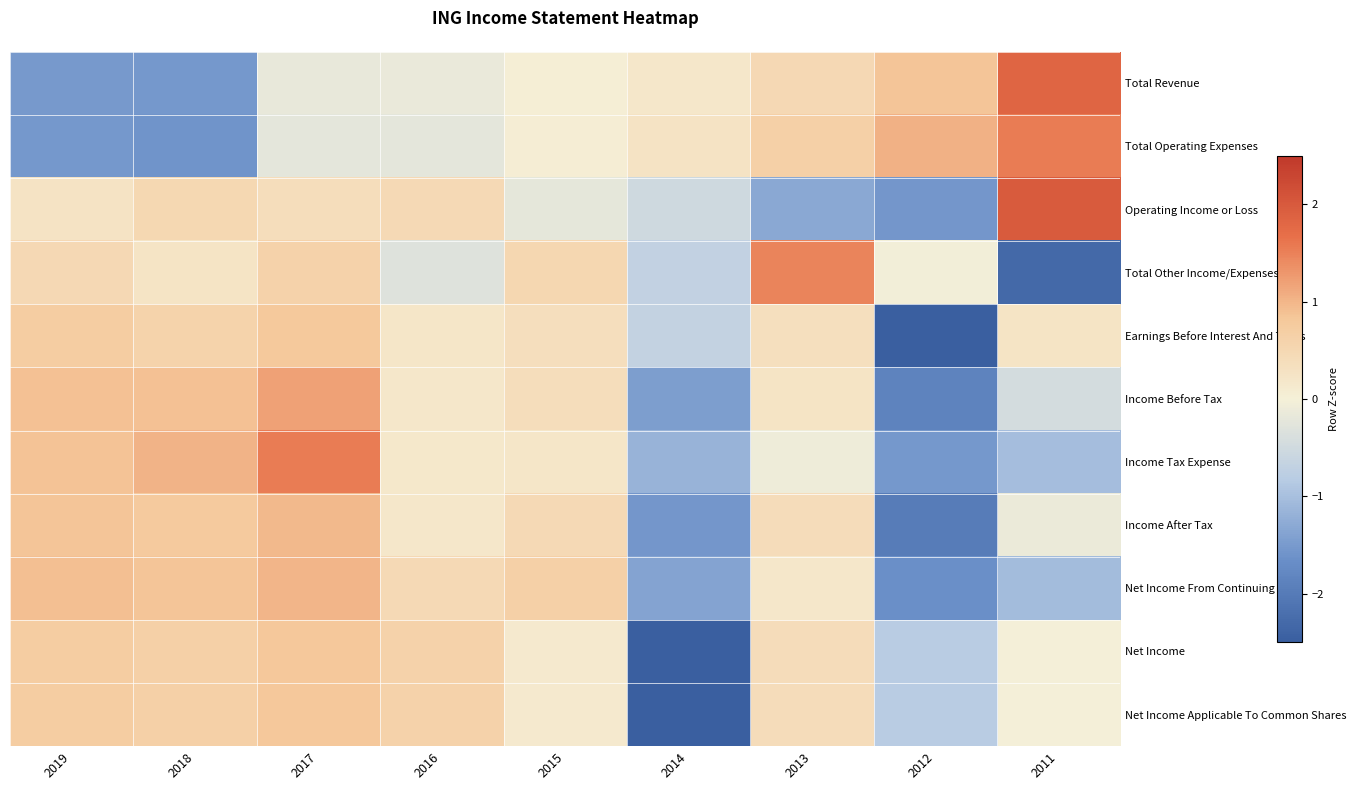

How many categories are shown in the chart?

9